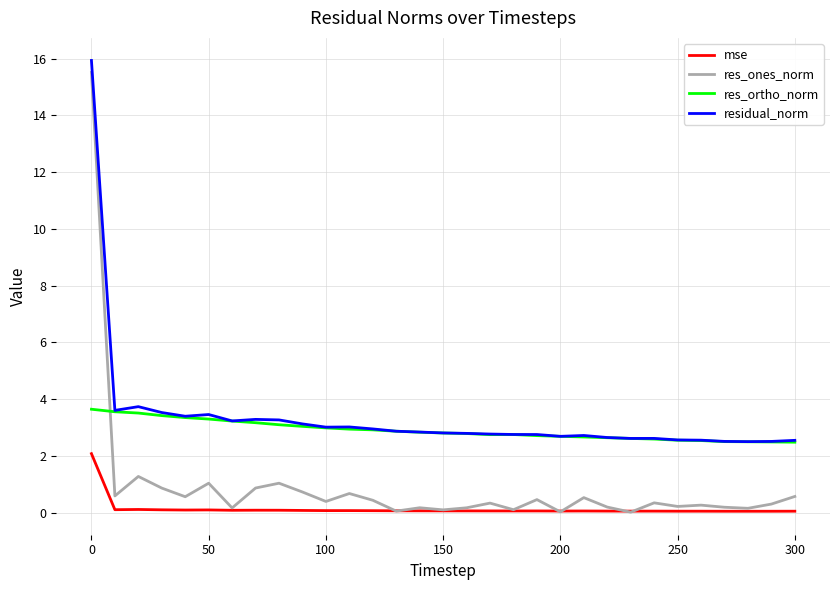

Which series ends up on top after the final intersection of res_ones_norm and res_ortho_norm?

res_ortho_norm